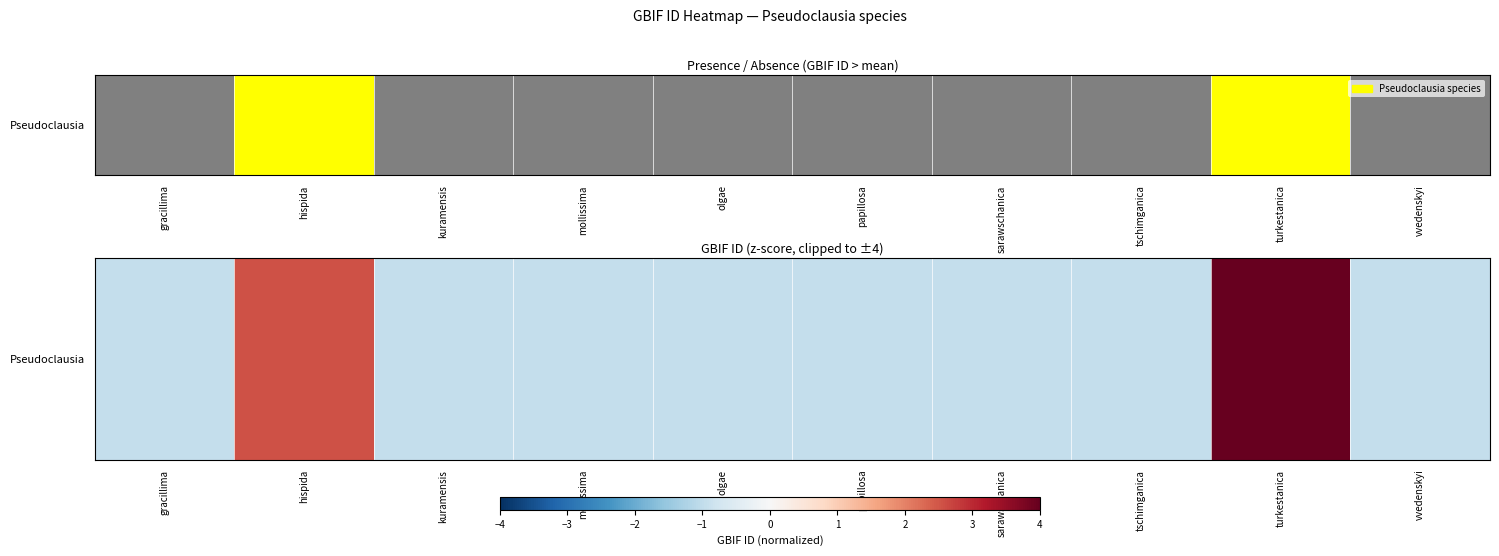

List the labels in order of value, largest first.

turkestanica, hispida, vvedenskyi, gracillima, olgae, tschimganica, kuramensis, papillosa, mollissima, sarawschanica